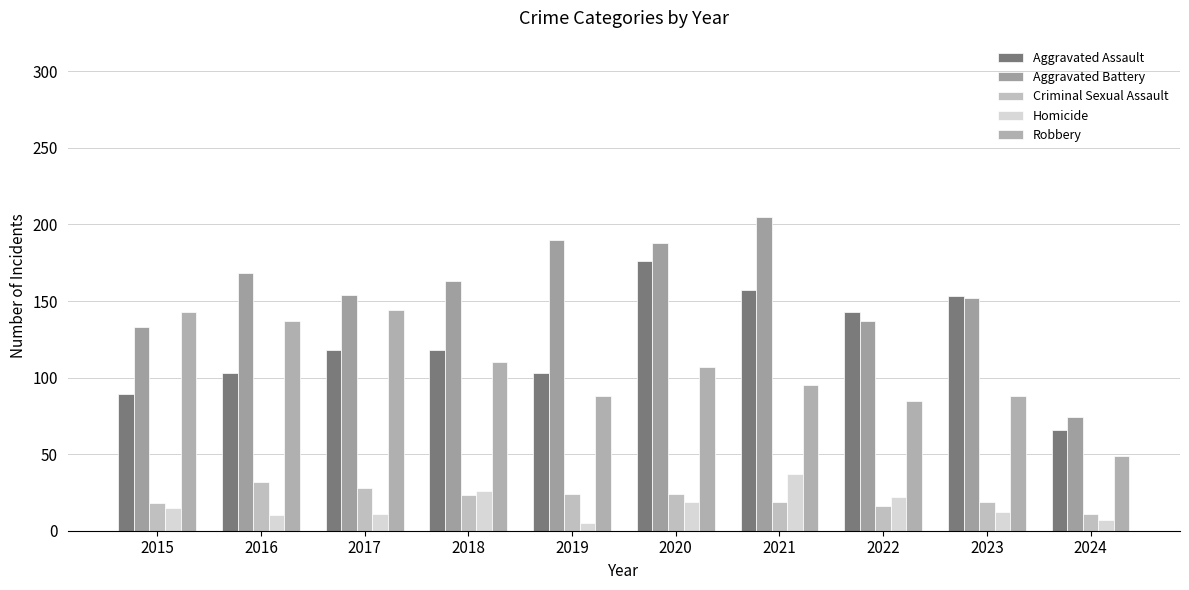

At which label is Aggravated Battery closest to 139?

2022